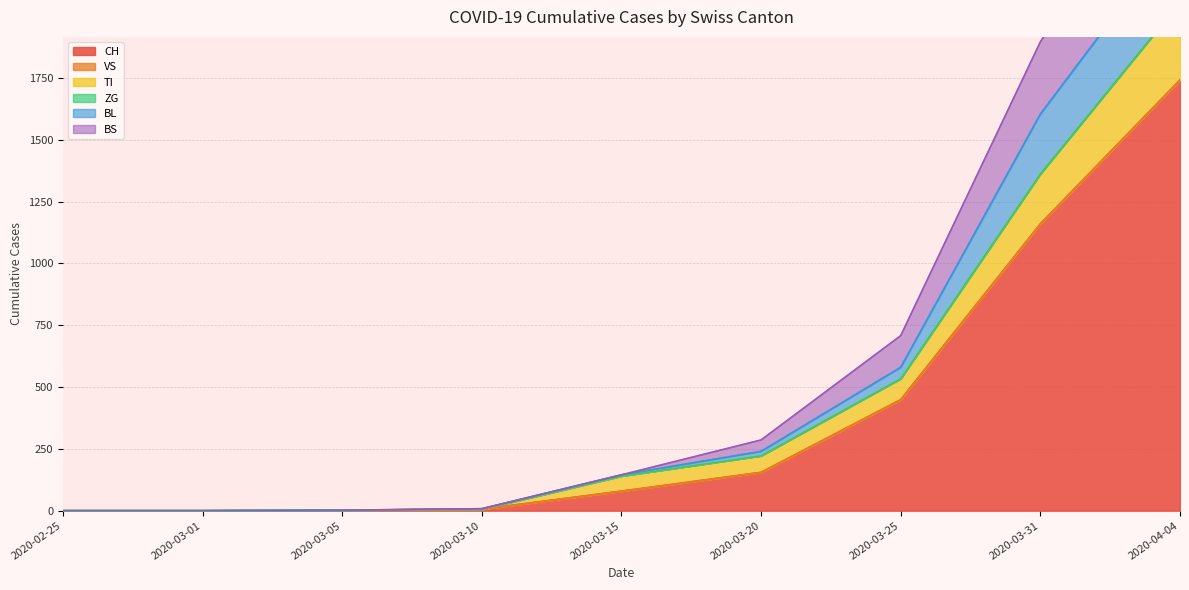

What is the label of the 3rd point from the right?

2020-03-25